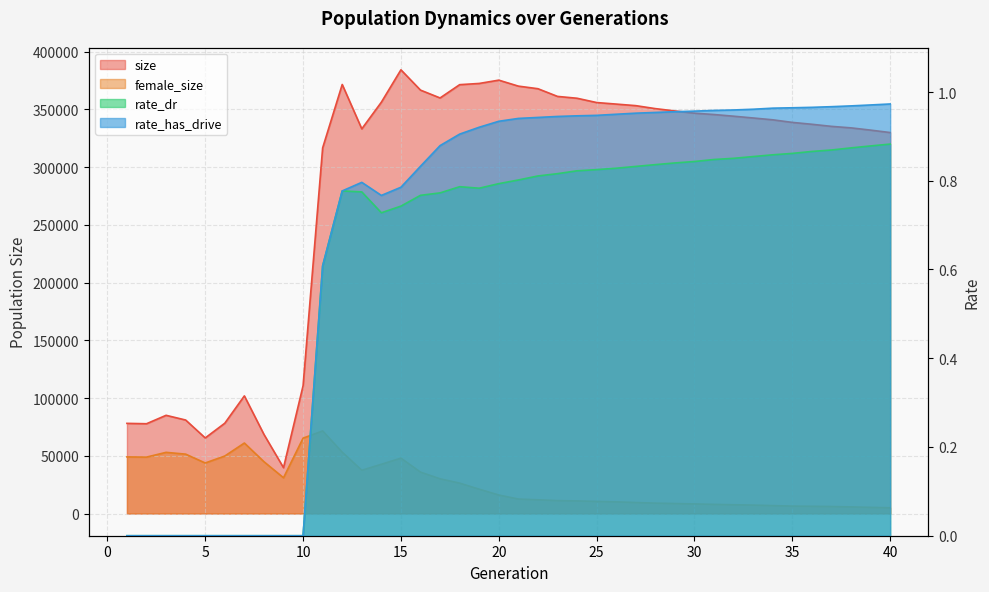

What is the value of the female_size point at the 12th from the left?

53118.0